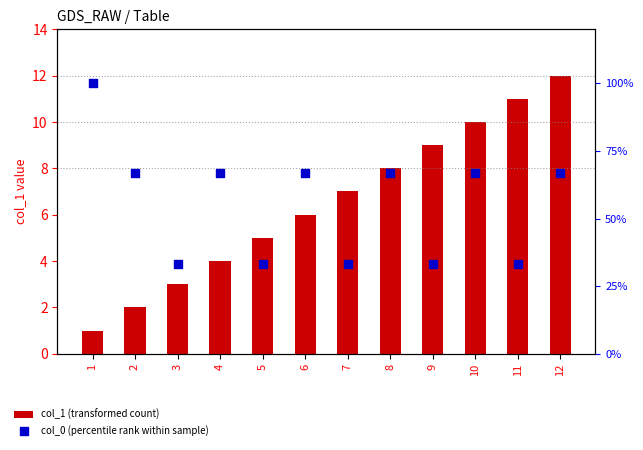

Which series contains the lowest Y value?

col_0 (percentile rank within sample)